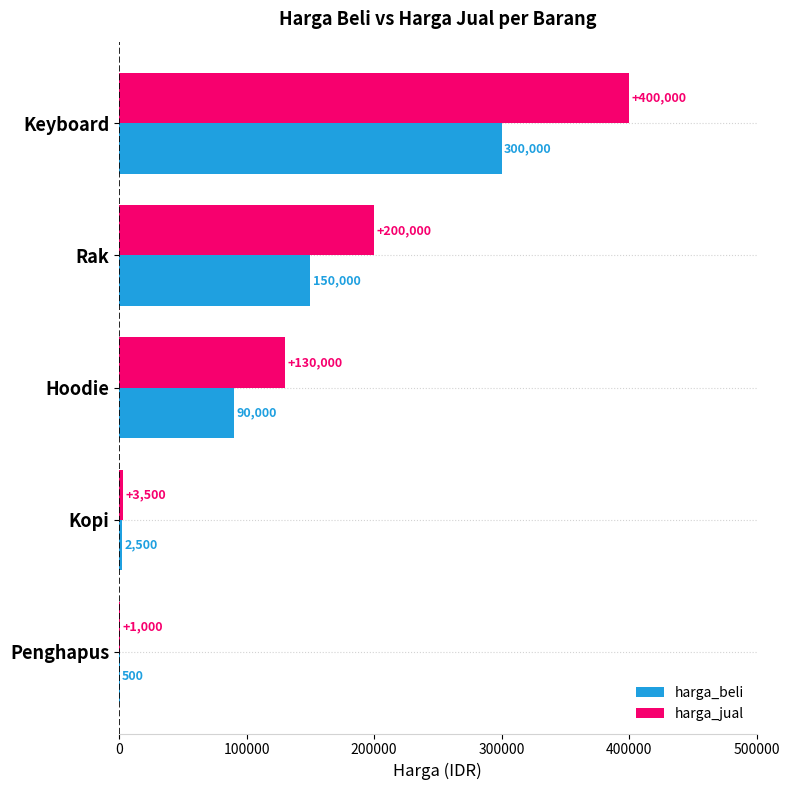

What is the maximum value for harga_jual?

400000